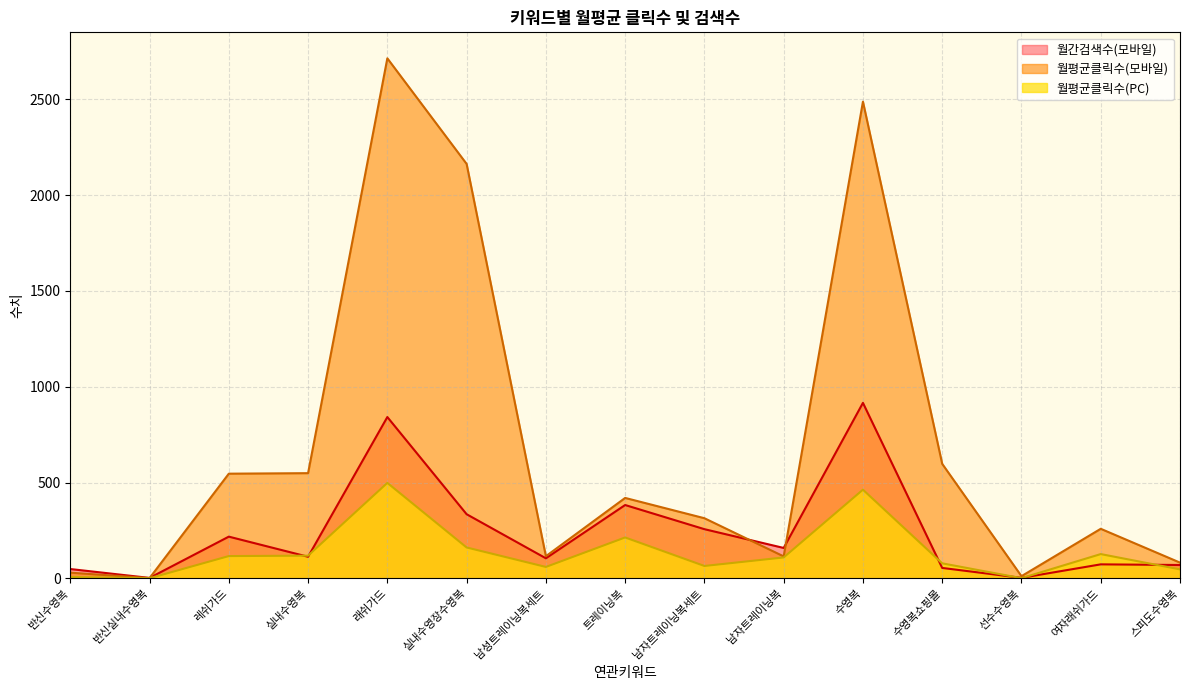

What is the sum of all 월간검색수(모바일) values?

3580.7